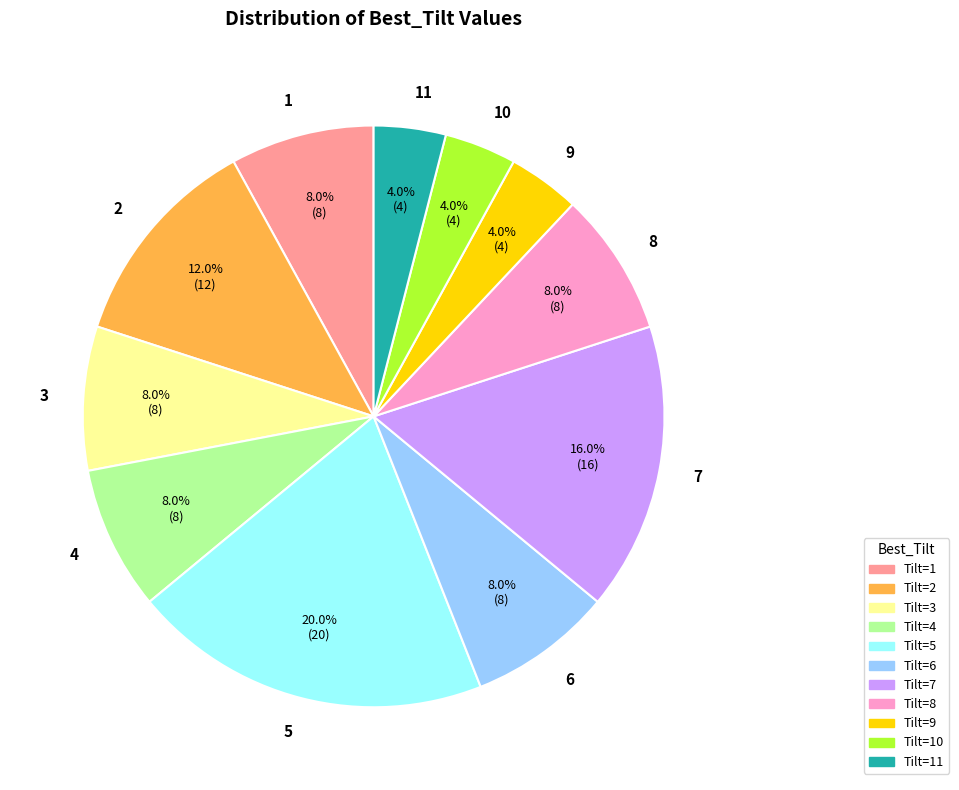

Does 11 account for over 50% of the chart?

No